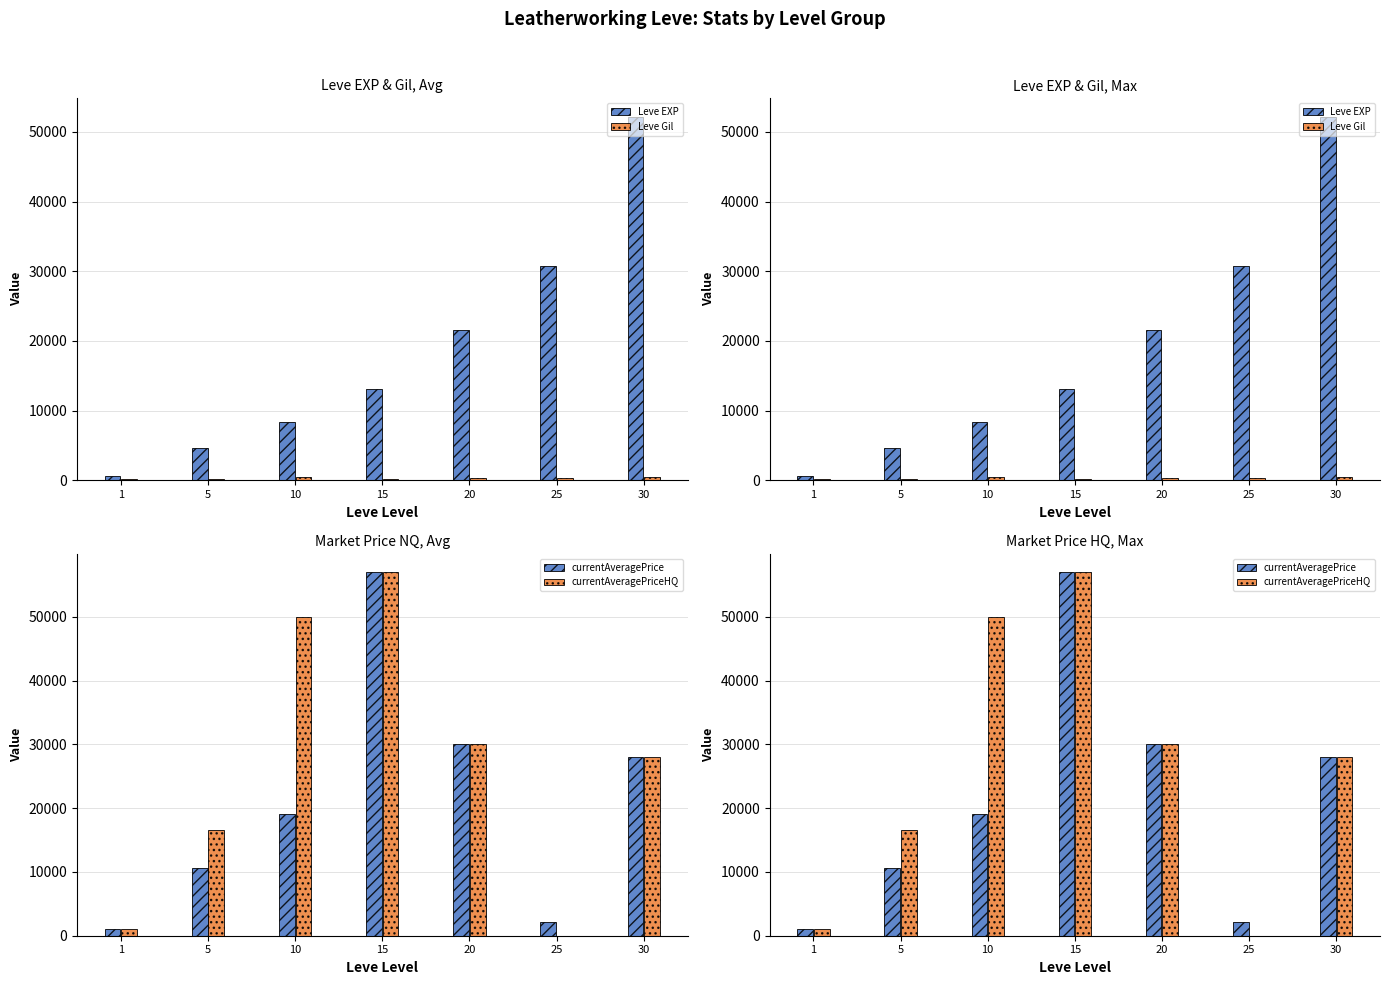

Reading right to left, what are all the values shown in this chart?

Leve EXP: 52220	30820	21600	13040	8430	4660	630
Leve Gil: 410	317	295	226	430	140	112
currentAveragePrice: 28000	2213	29983	57005	19000	10574	1002
currentAveragePriceHQ: 28000	0	29983	57005	50000	16600	1002